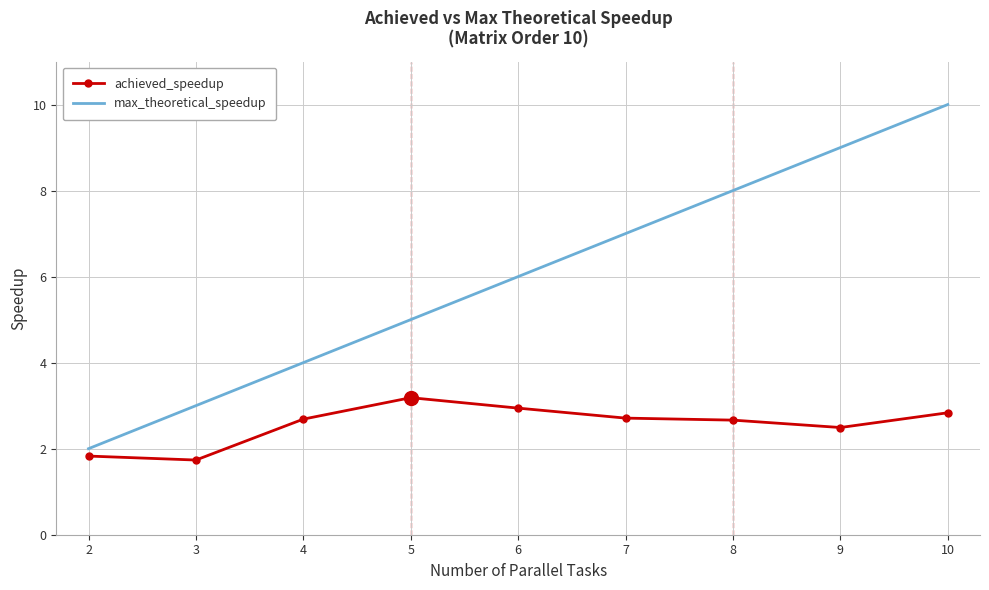

Which series has the largest range (max minus min)?

max_theoretical_speedup